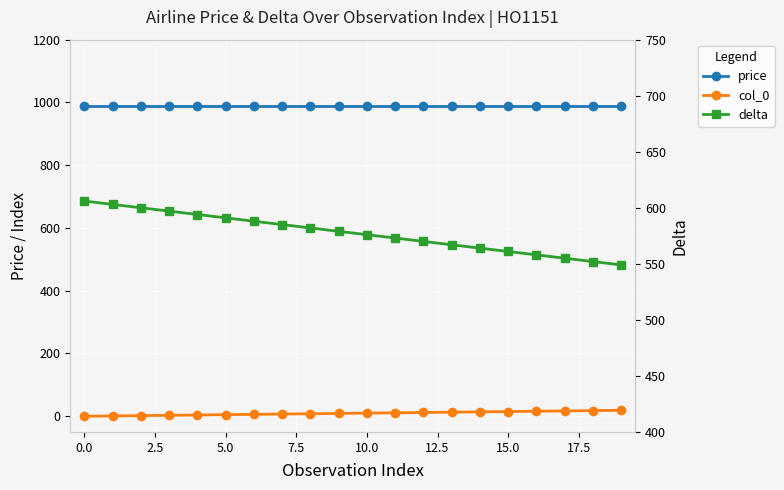

How many values in the delta series exceed 579?

9